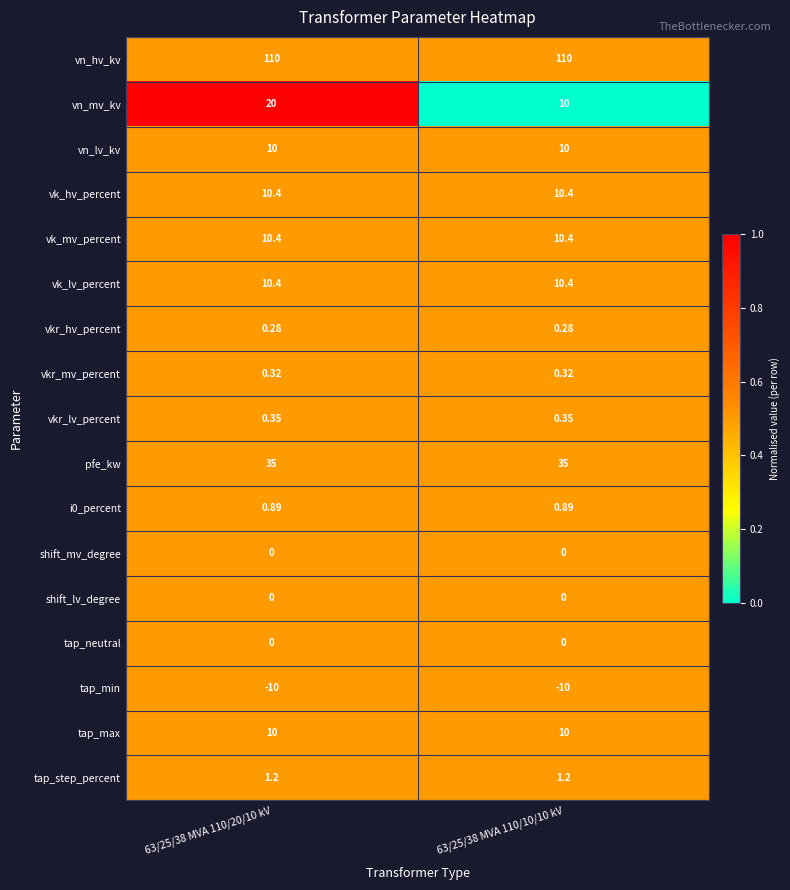

Which series has the largest total across all categories?

vn_hv_kv